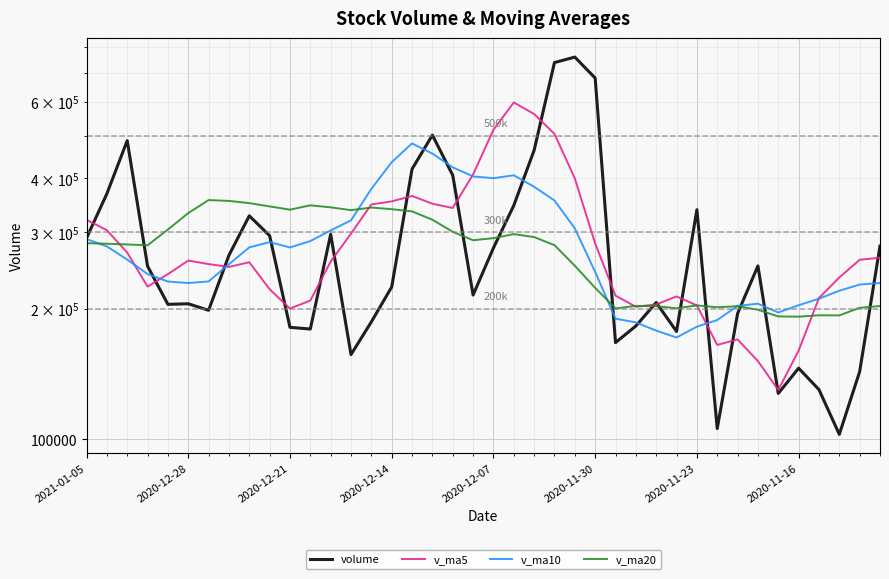

What is the highest value of the v_ma20 series?

355948.4